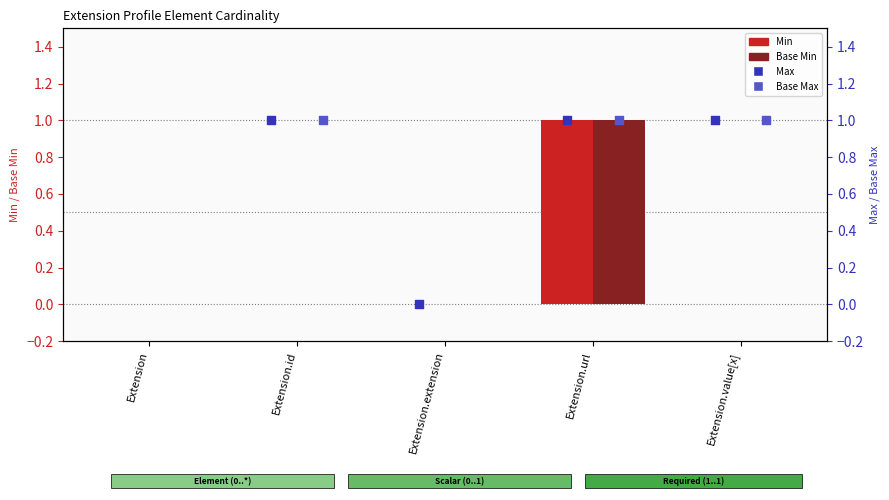

Which series reaches the maximum Y coordinate?

Min